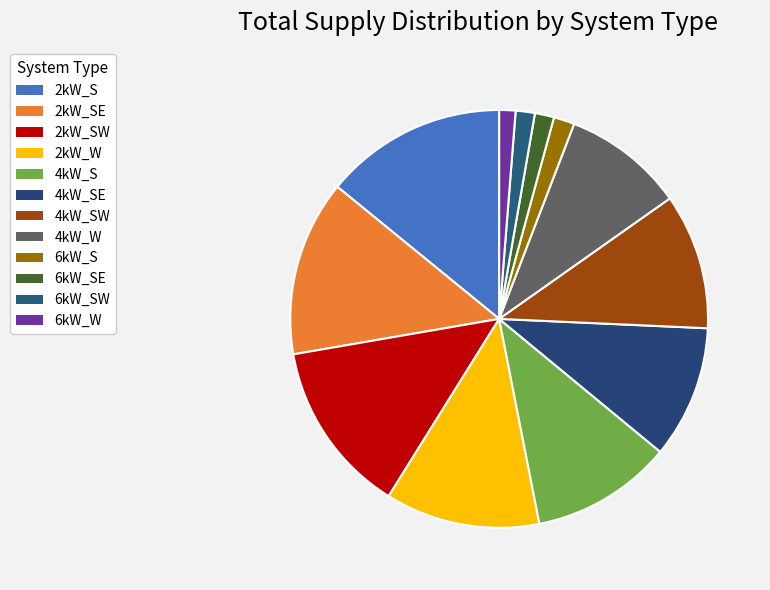

Does 2kW_SW represent more than half of the total?

No